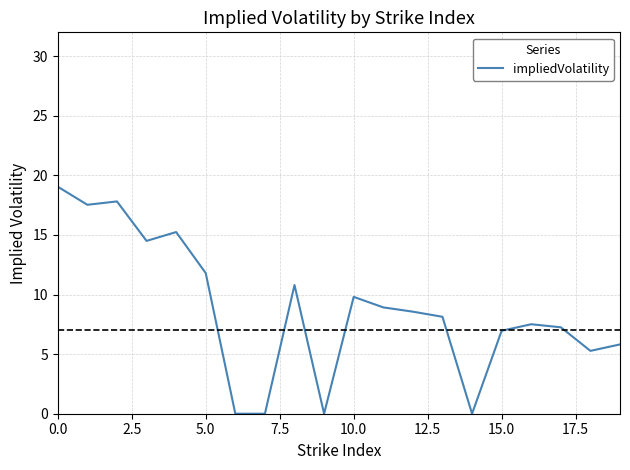

True or false: there are more than 1 points higher than both neighbors.

True